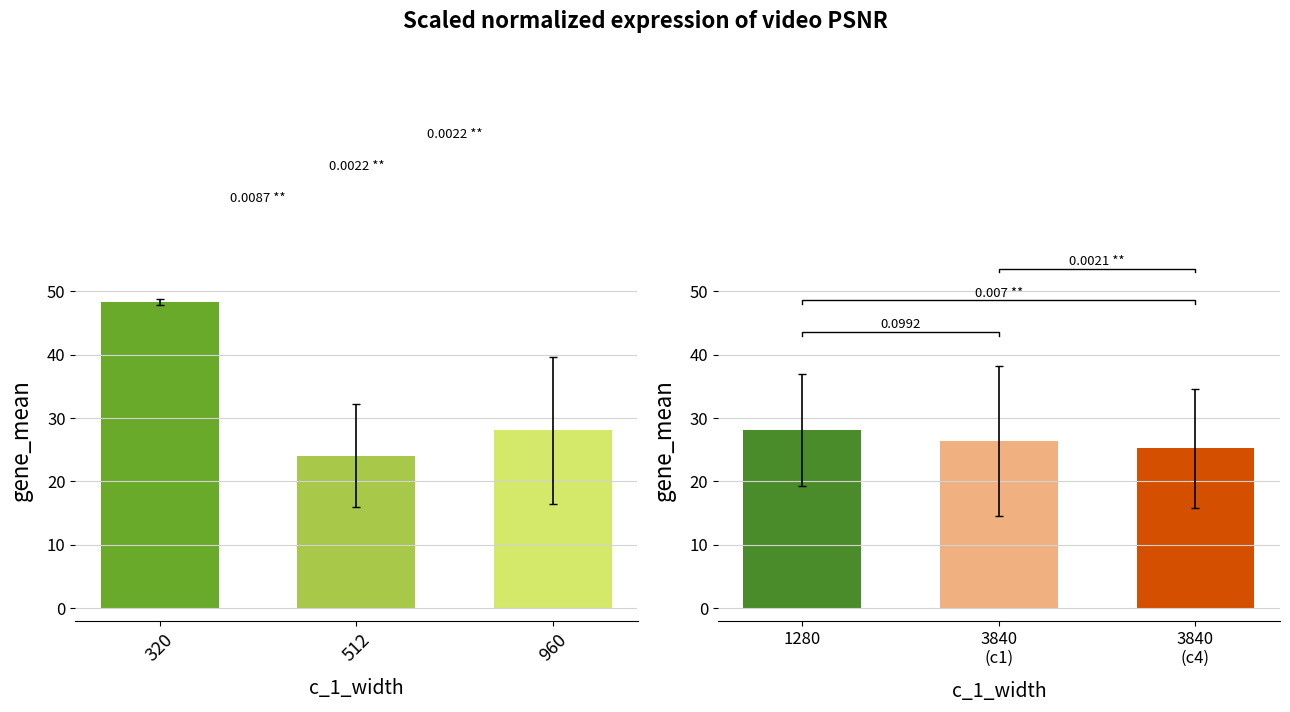

Does the chart contain any negative values?

No